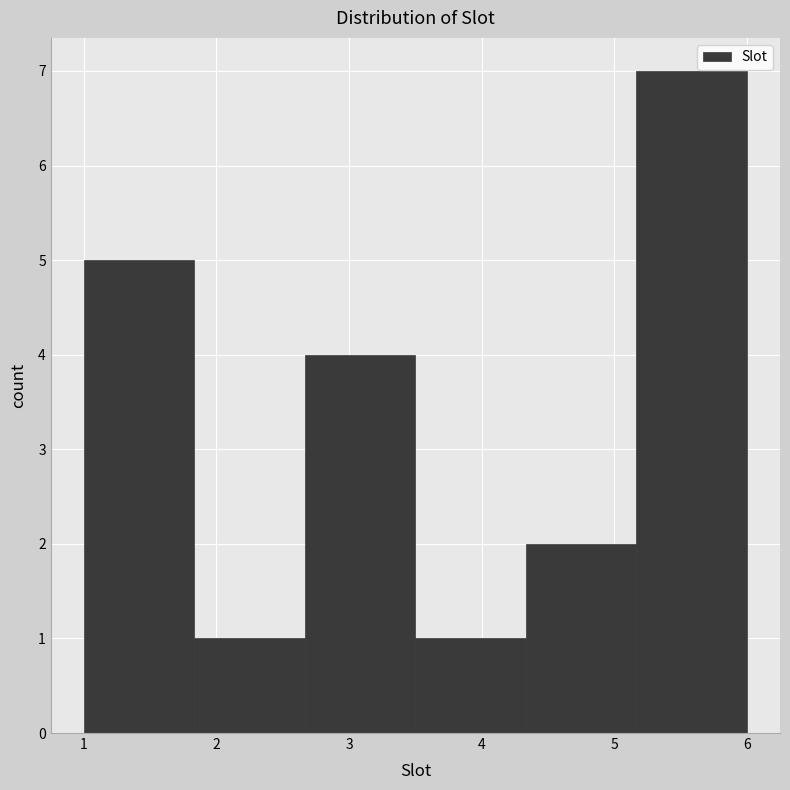

Reading left to right, transcribe this chart: for each bar, give the range it covers on the x-axis and its height. Neither the bar edges nor the heights are printed on the chart, so give them approximately, as read against the axes.

1.0 to 1.8: 5
1.8 to 2.7: 1
2.7 to 3.5: 4
3.5 to 4.3: 1
4.3 to 5.2: 2
5.2 to 6.0: 7